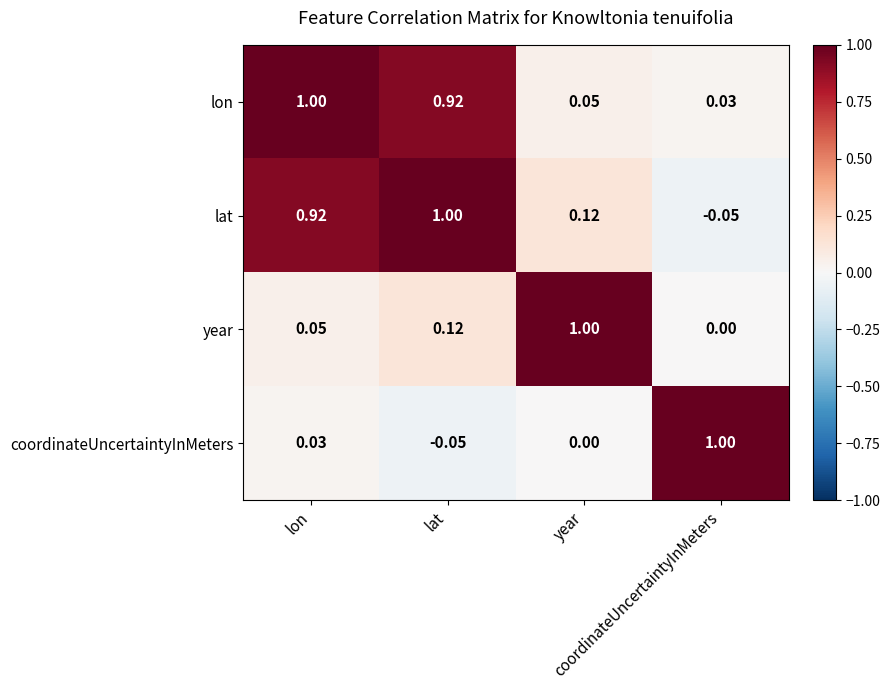

How many distinct data groups are displayed?

4